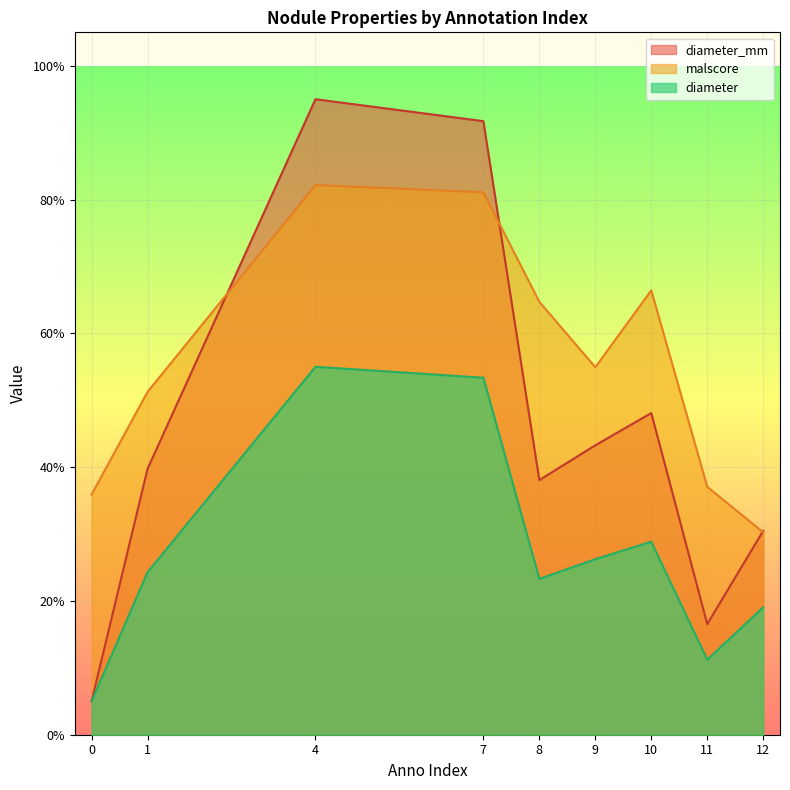

Reading right to left, what are all the values shown in this chart?

diameter: 0.2	0.1	0.3	0.3	0.2	0.5	0.6	0.2	0.1
malscore: 0.3	0.4	0.7	0.5	0.6	0.8	0.8	0.5	0.4
diameter_mm: 0.3	0.2	0.5	0.4	0.4	0.9	1.0	0.4	0.1